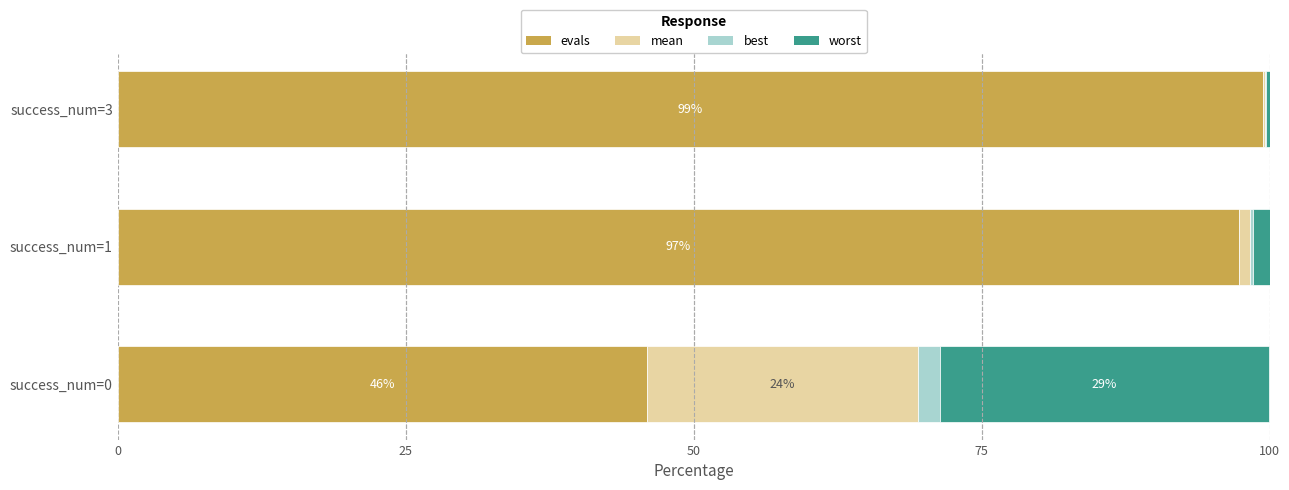

The evals series shows 49.1 at success_num=3. True or false?

False